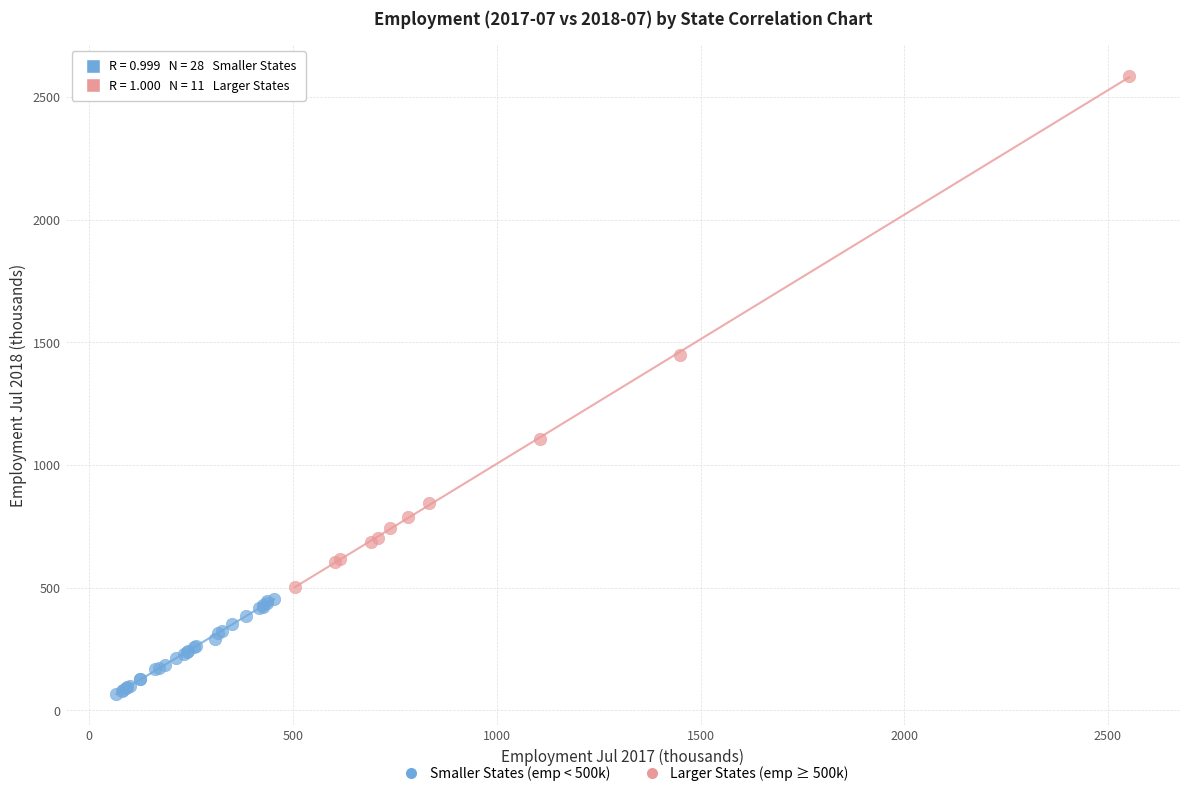

Which series has the largest Y range (max minus min)?

Larger States (emp ≥ 500k)